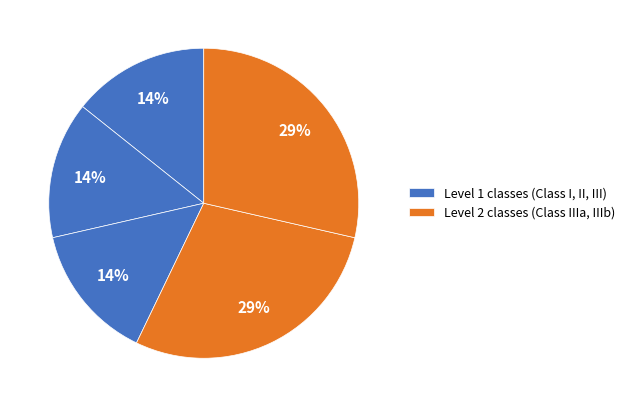

To the nearest percent, what is the difference between the largest and smallest slice percentages?

14%